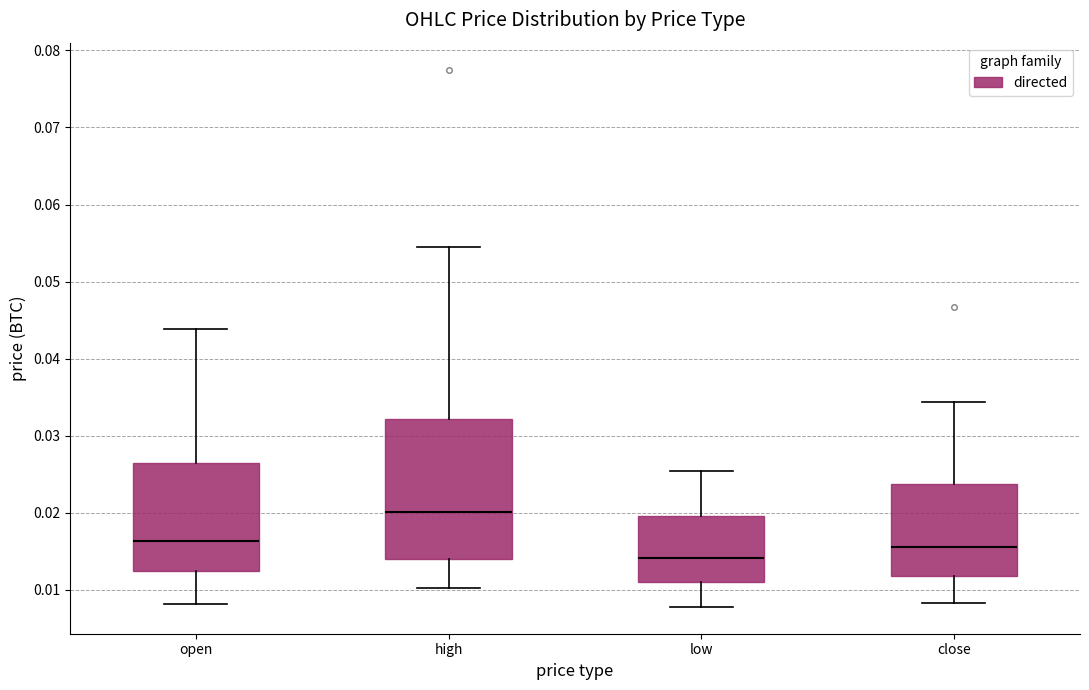

Reading left to right, read every box against the y-axis: the position of its median line, the range the box covers, and the ends of its whiskers. The values are not printed on the chart, so give them approximately, as read against the axis.

open: median 0.016, box 0.012 to 0.026, whiskers 0.008 to 0.044
high: median 0.020, box 0.014 to 0.032, whiskers 0.010 to 0.055
low: median 0.014, box 0.011 to 0.020, whiskers 0.008 to 0.025
close: median 0.016, box 0.012 to 0.024, whiskers 0.008 to 0.034